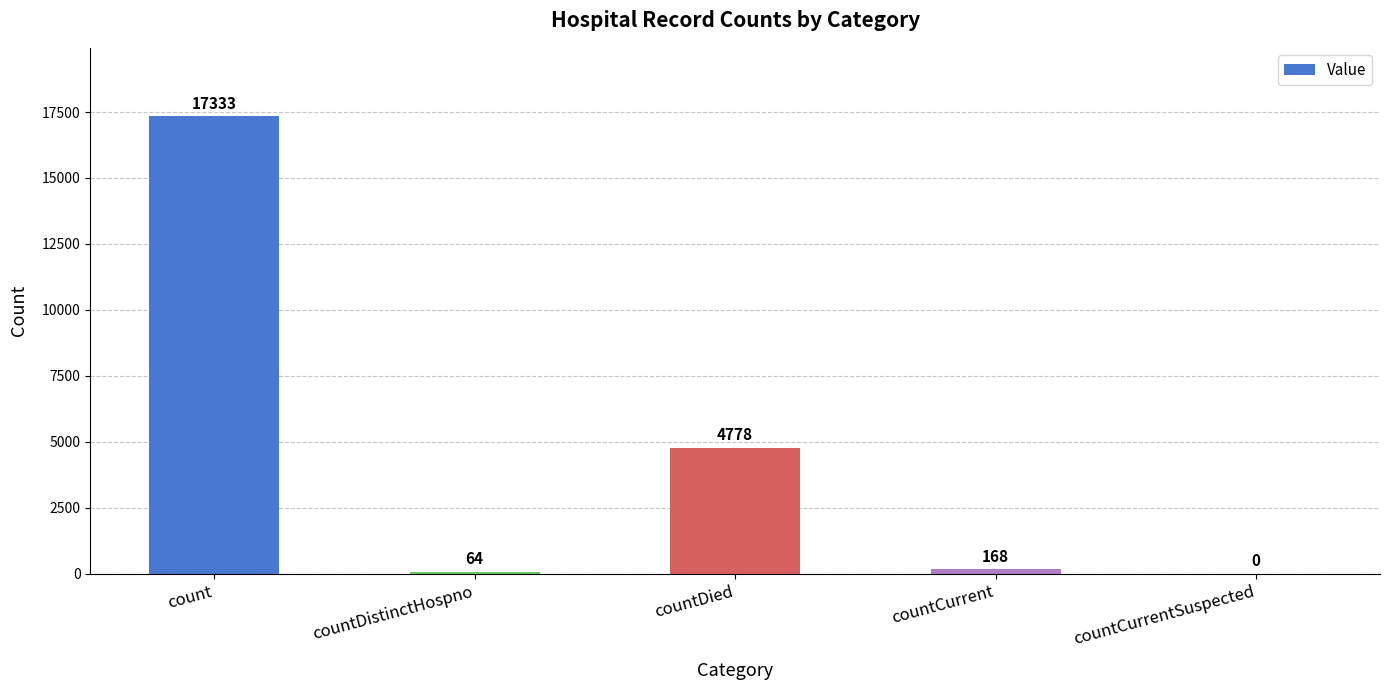

How many categories are shown in the chart?

5